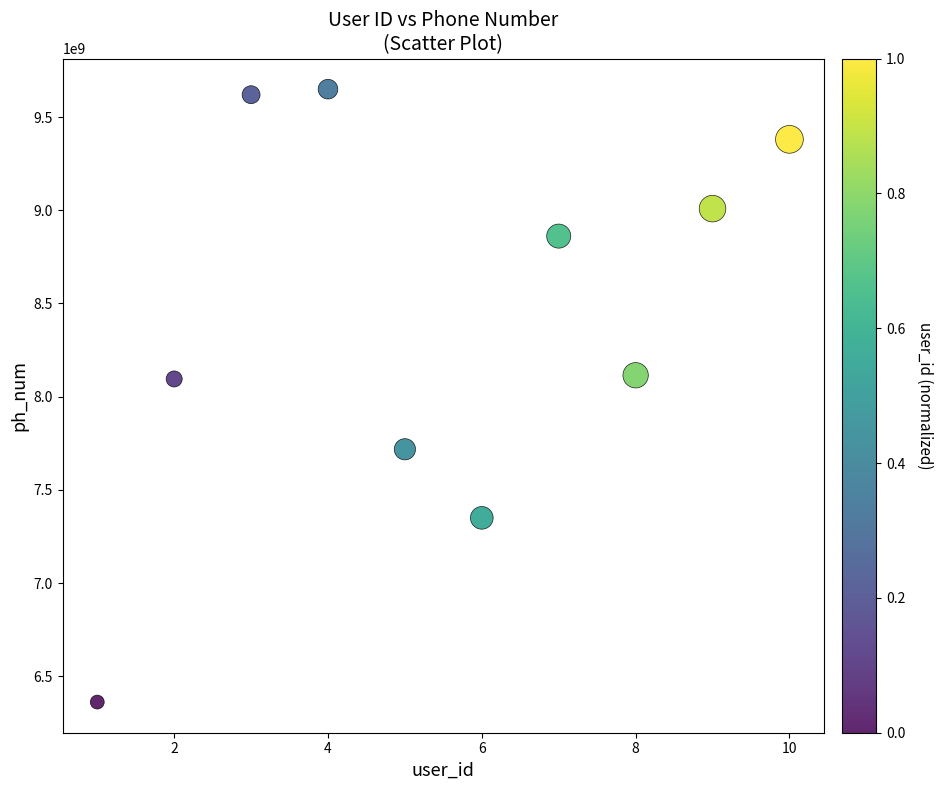

What is the range of X values (max minus min)?

9